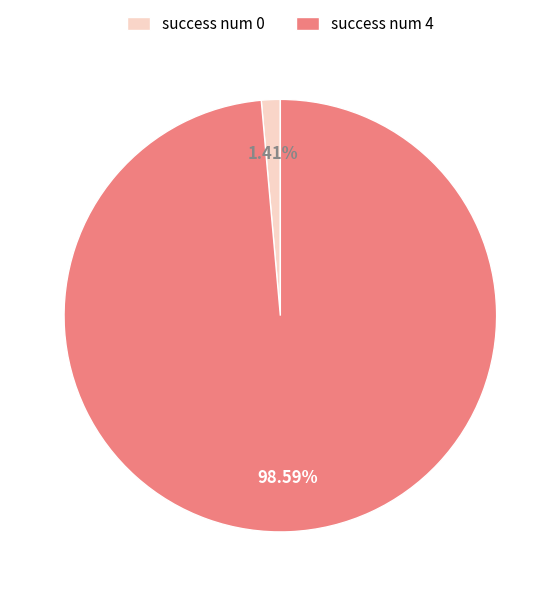

Is the sum of success num 4 and success num 0 greater than half?

Yes